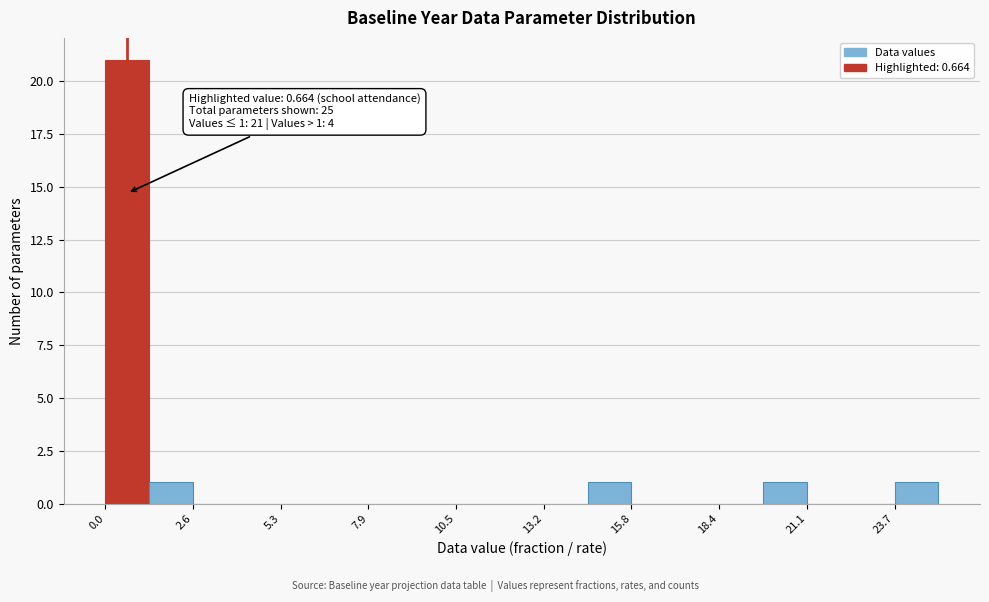

Around what value on the x-axis is the tallest bar? Give the approximate position of its centre, as read against the axis.

0.5